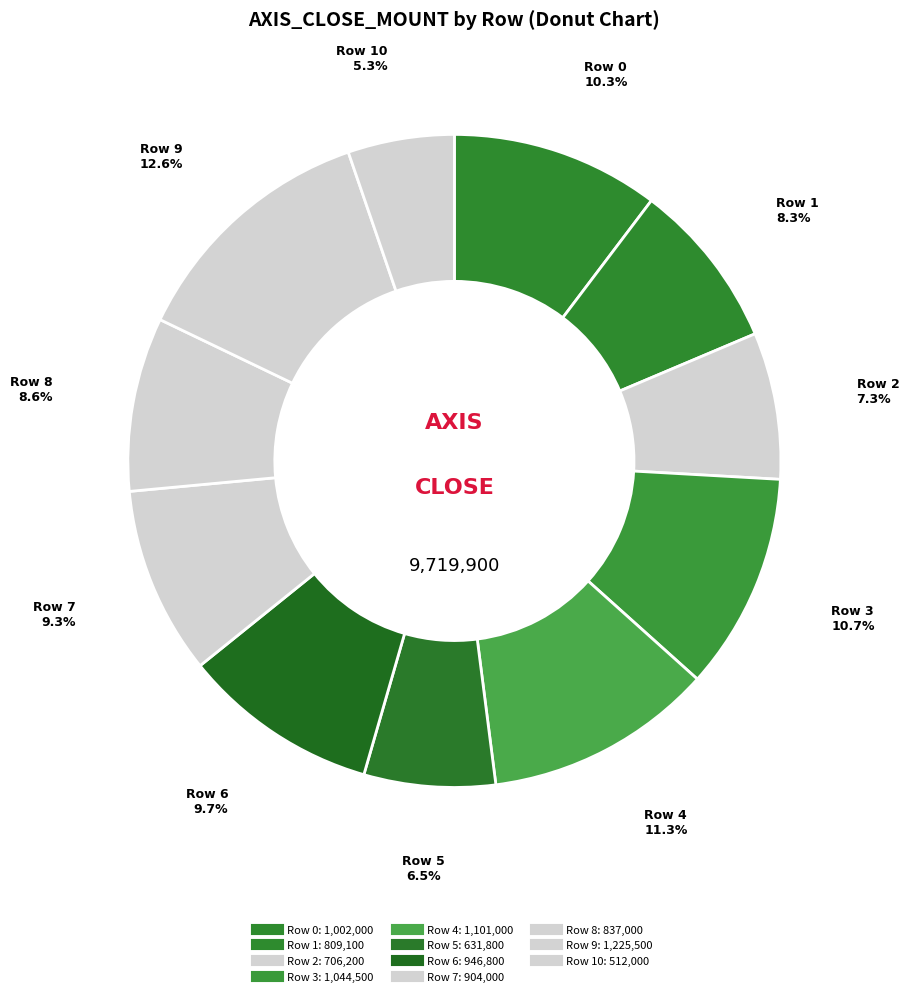

How many slices are in this pie chart?

11